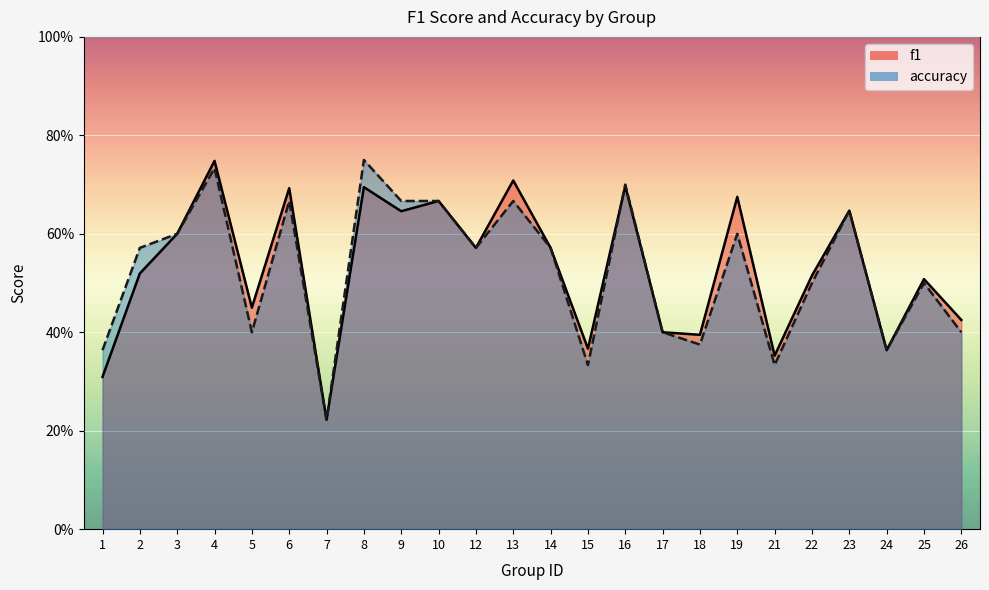

The value of accuracy at 19 is 0.6. True or false?

True